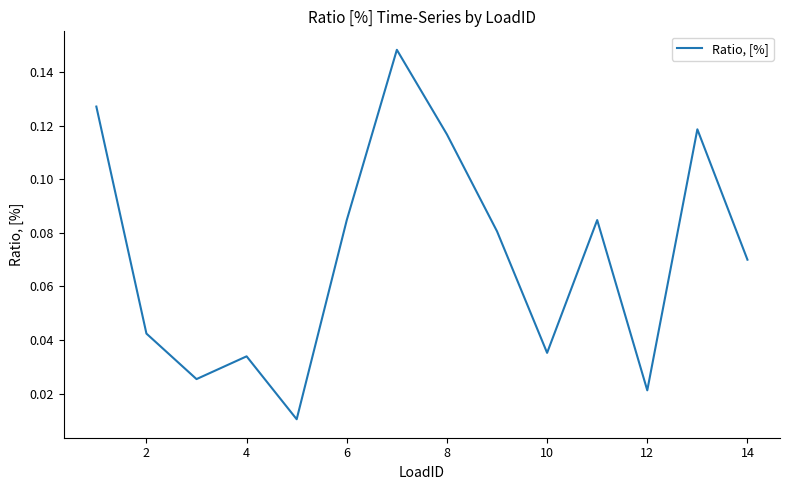

The chart shows a value of 0.1 at 10. True or false?

False